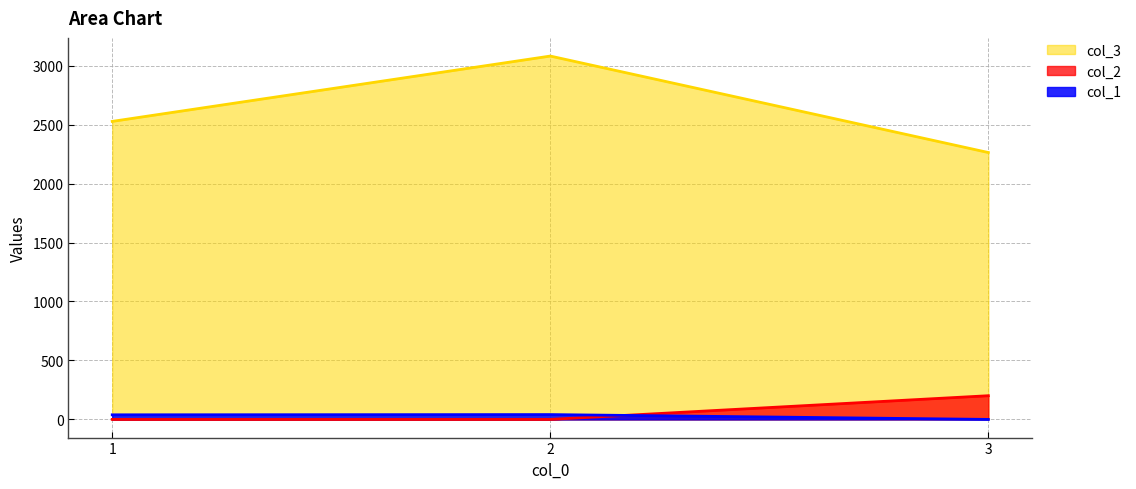

The value of col_3 at 2 is 1186. True or false?

False